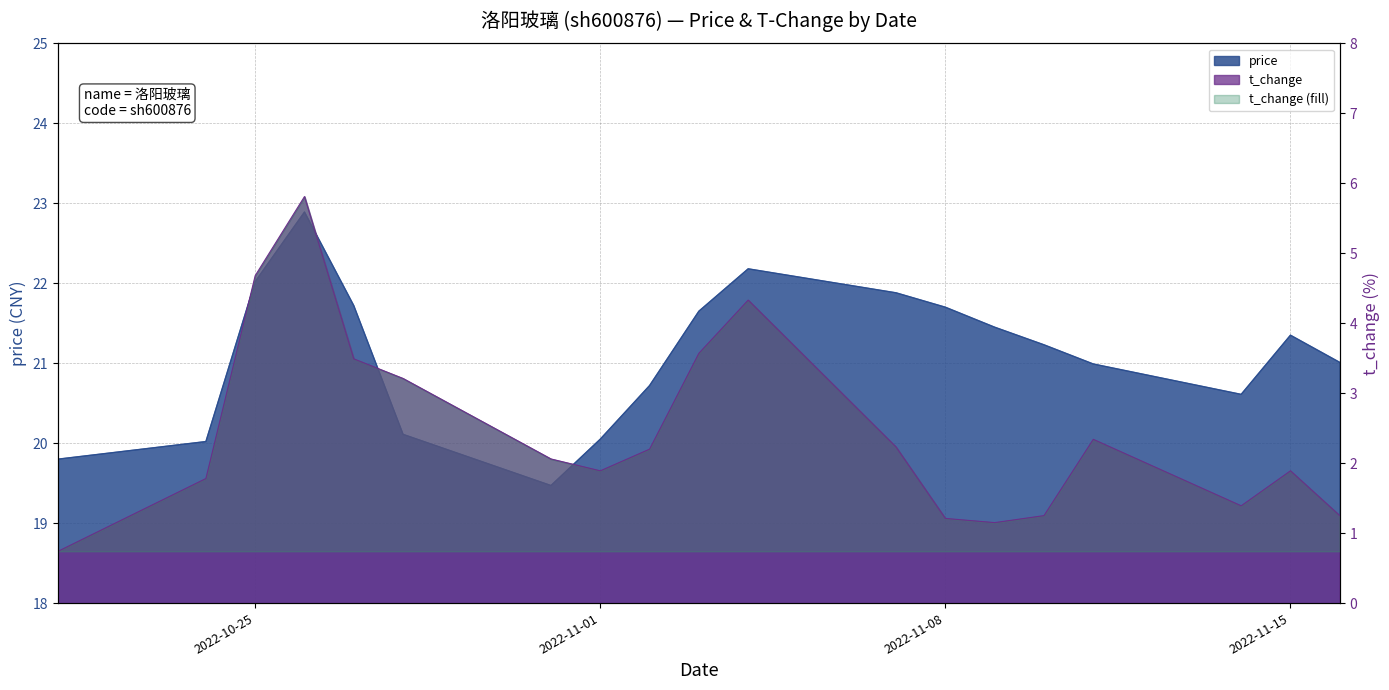

Which series has the largest range (max minus min)?

t_change